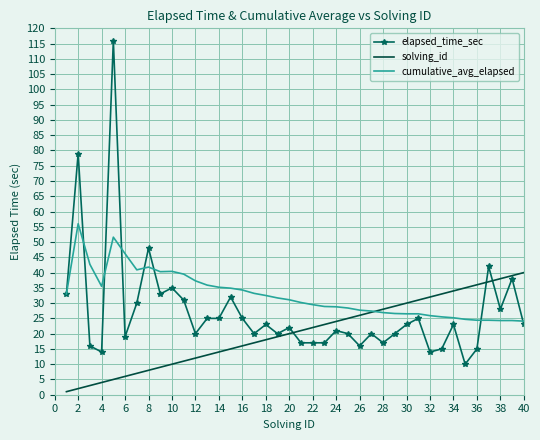

What is the minimum value for cumulative_avg_elapsed?

24.1